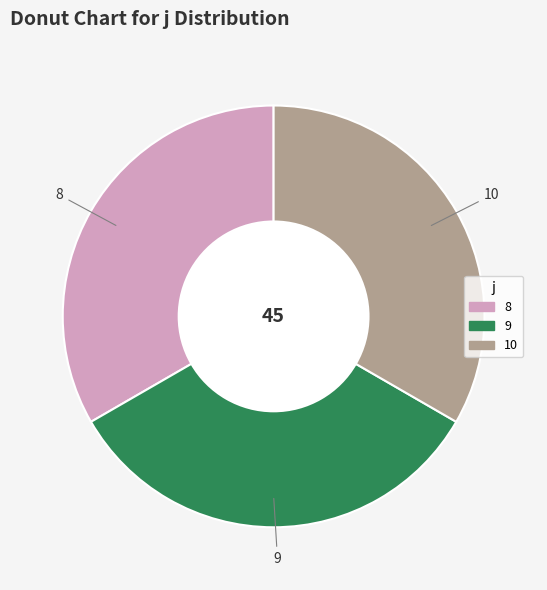

Does any single category account for the majority?

No